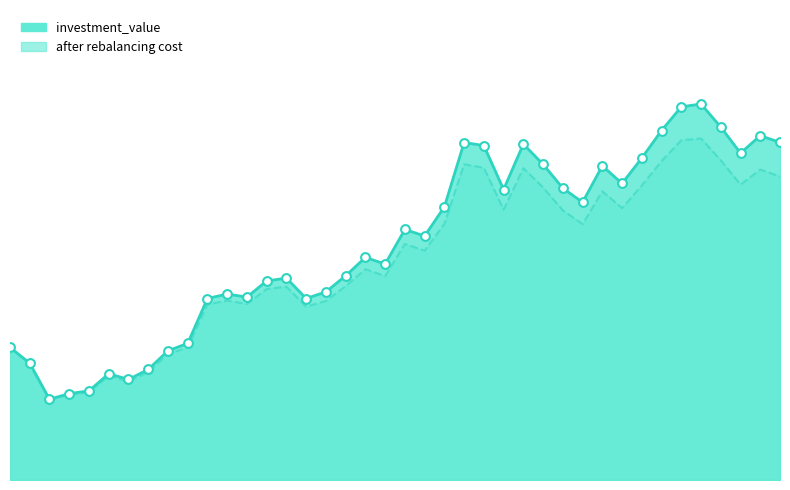

Which series reaches the maximum Y coordinate?

investment_value